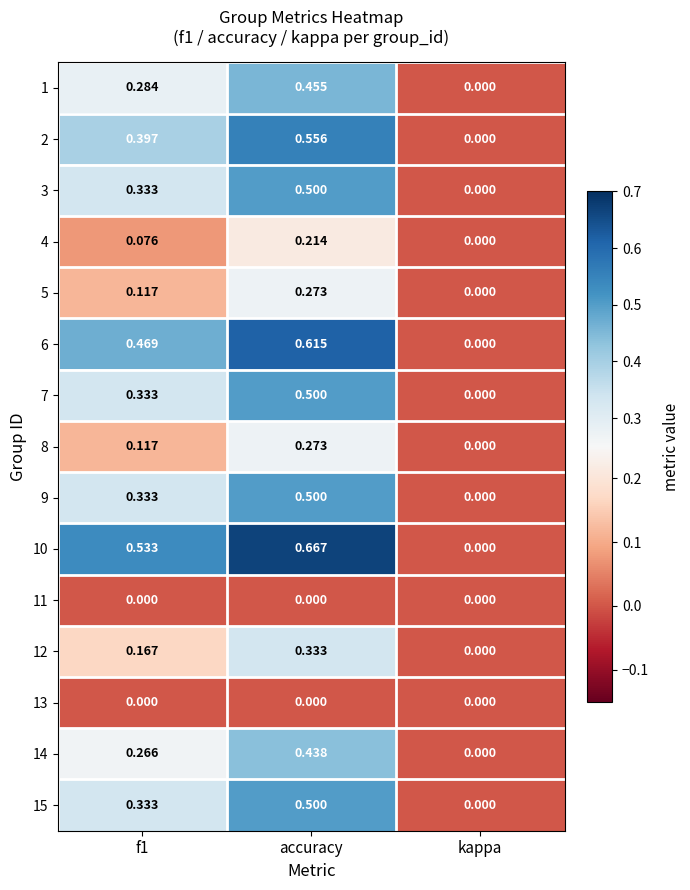

At which label does 6 reach its minimum?

kappa